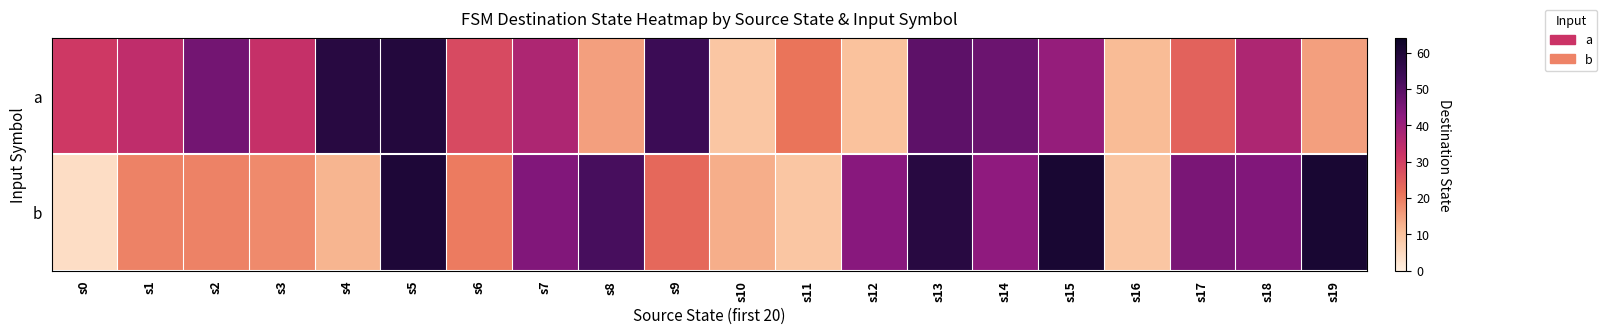

Which series has the largest range (max minus min)?

b